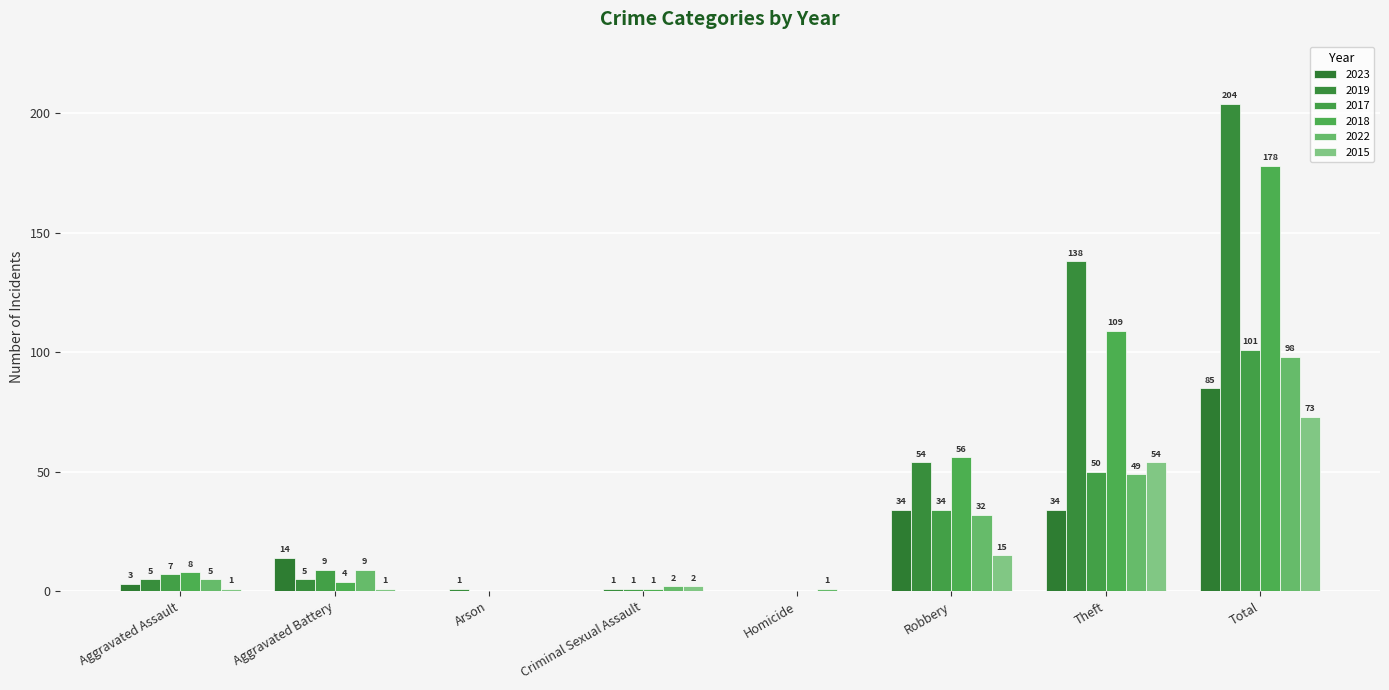

What is the maximum value for 2022?

98